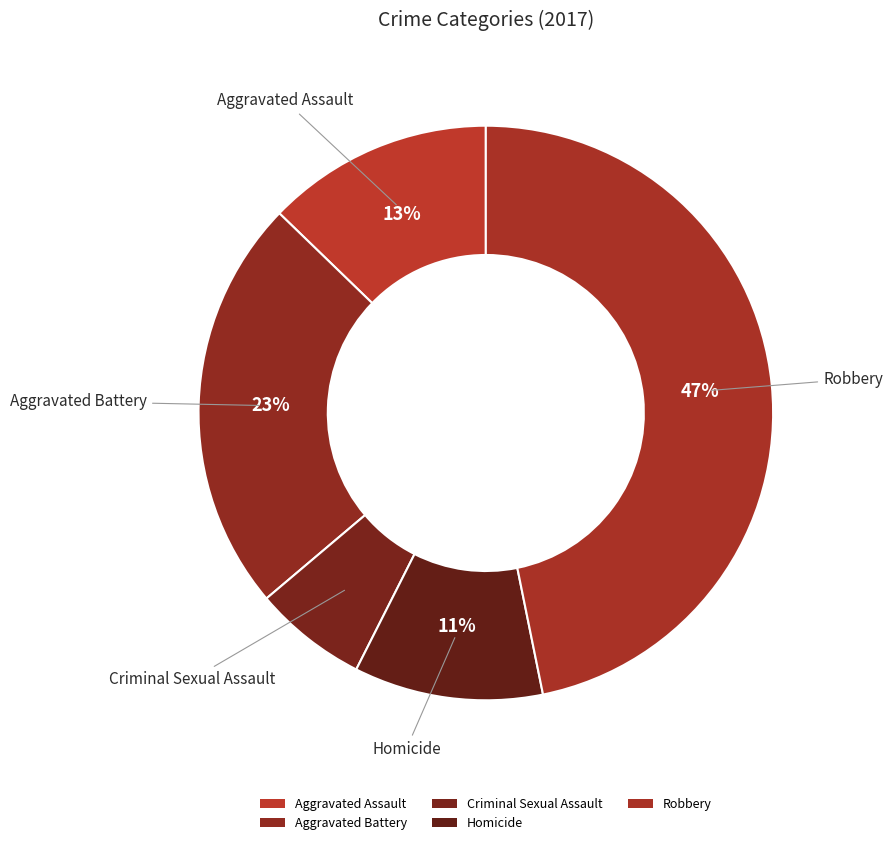

How much of the chart is everything except Criminal Sexual Assault?

93.6%